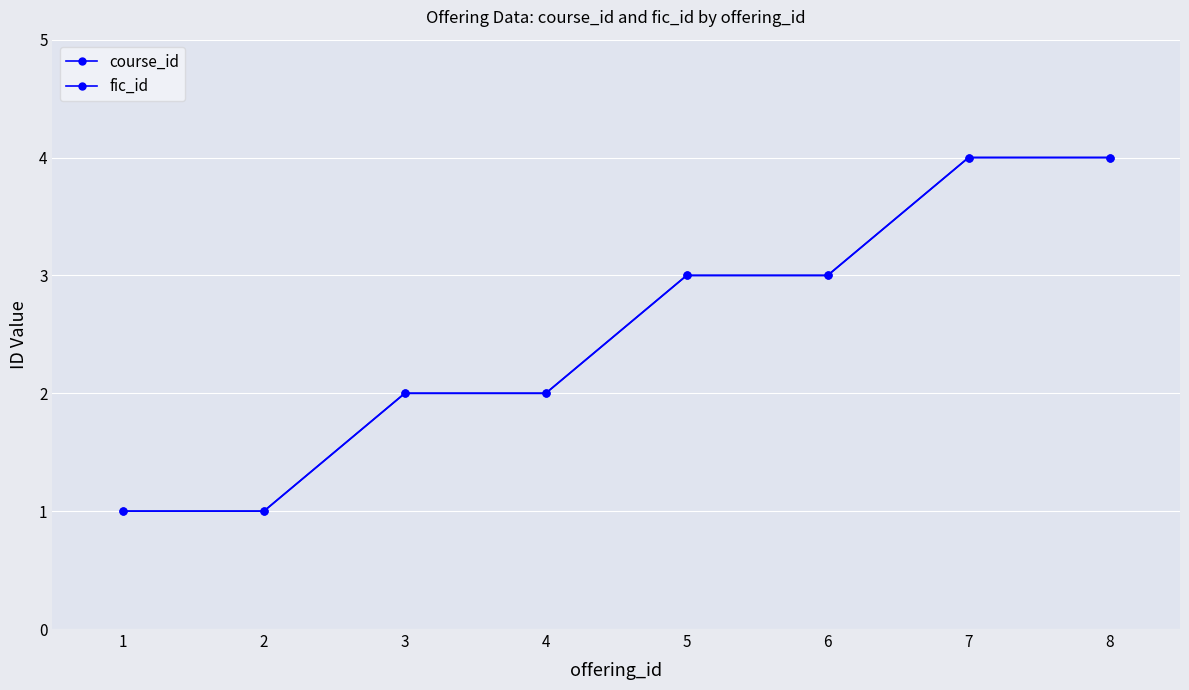

True or false: course_id and fic_id cross at least once.

False